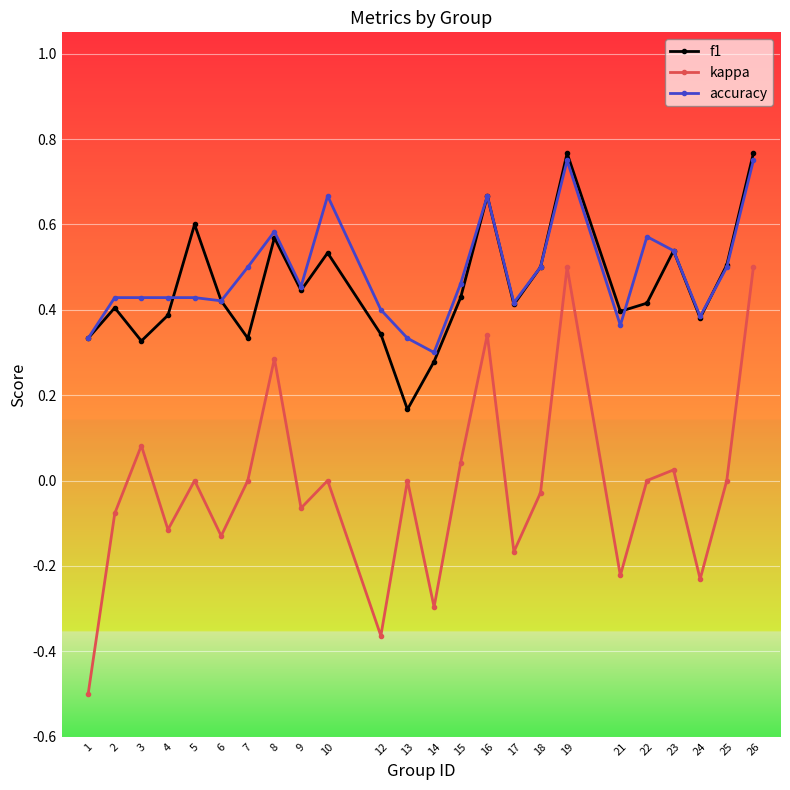

Is the value of kappa at 13 greater than the value of accuracy at 1?

No